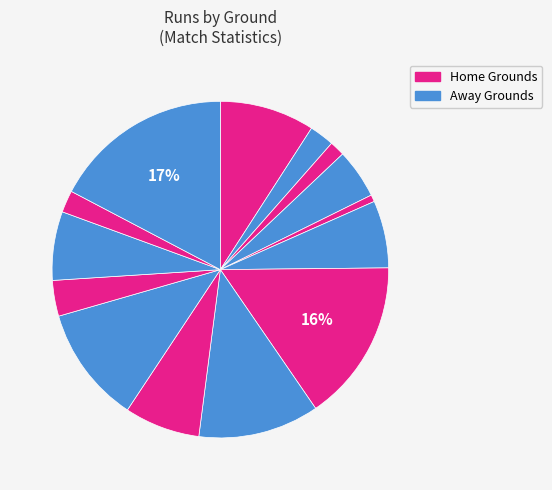

How many segments does this pie chart have?

14